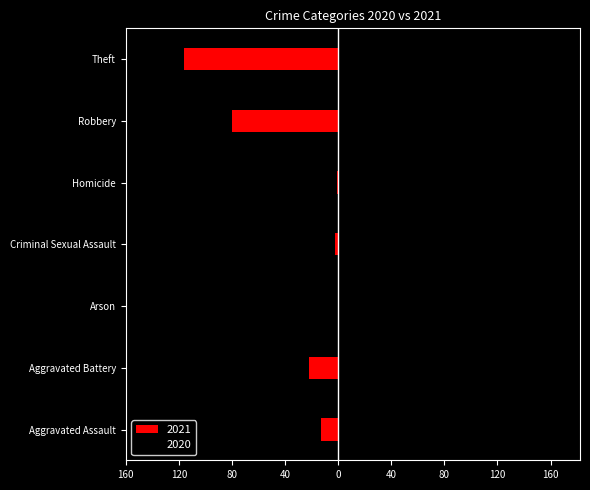

Between Criminal Sexual Assault and Homicide, which series saw the biggest shift?

2021